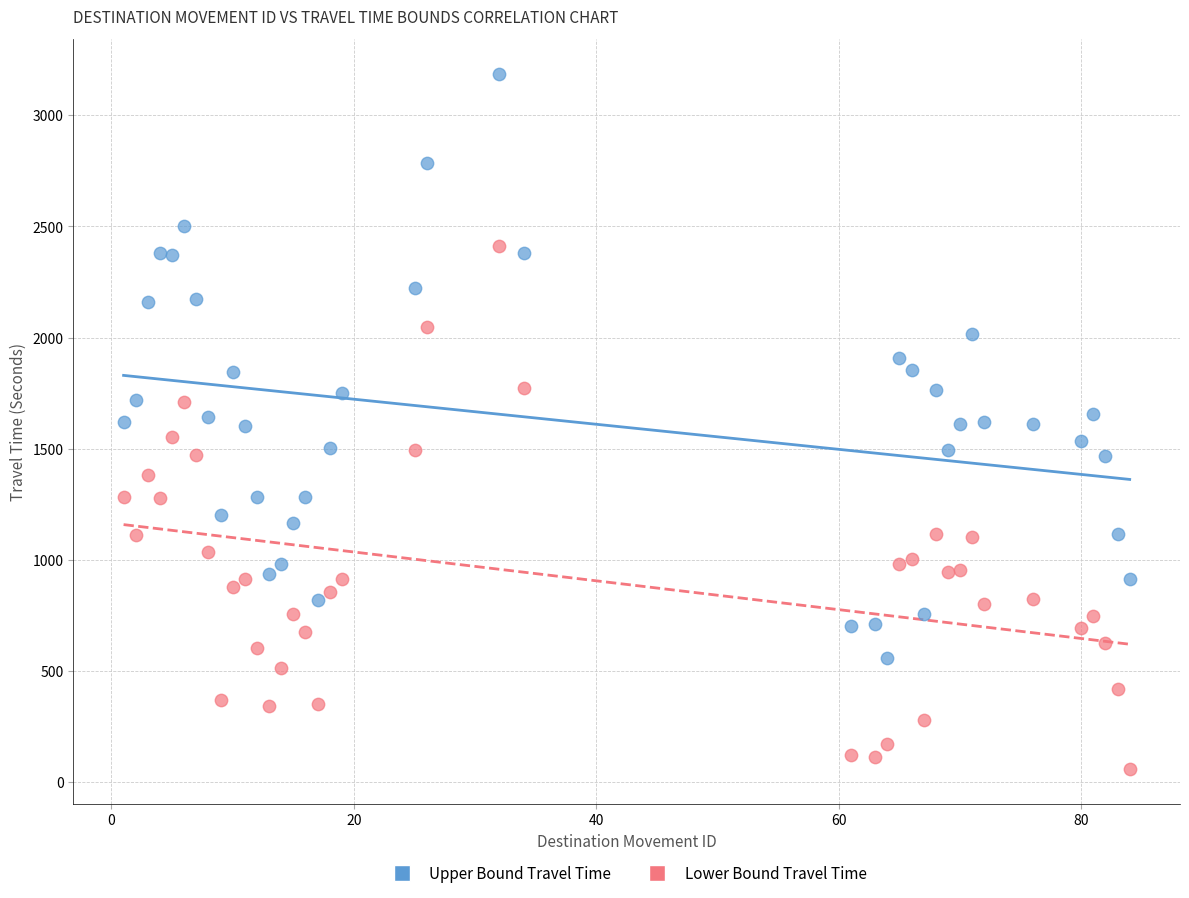

Which series has the largest Y range (max minus min)?

Upper Bound Travel Time